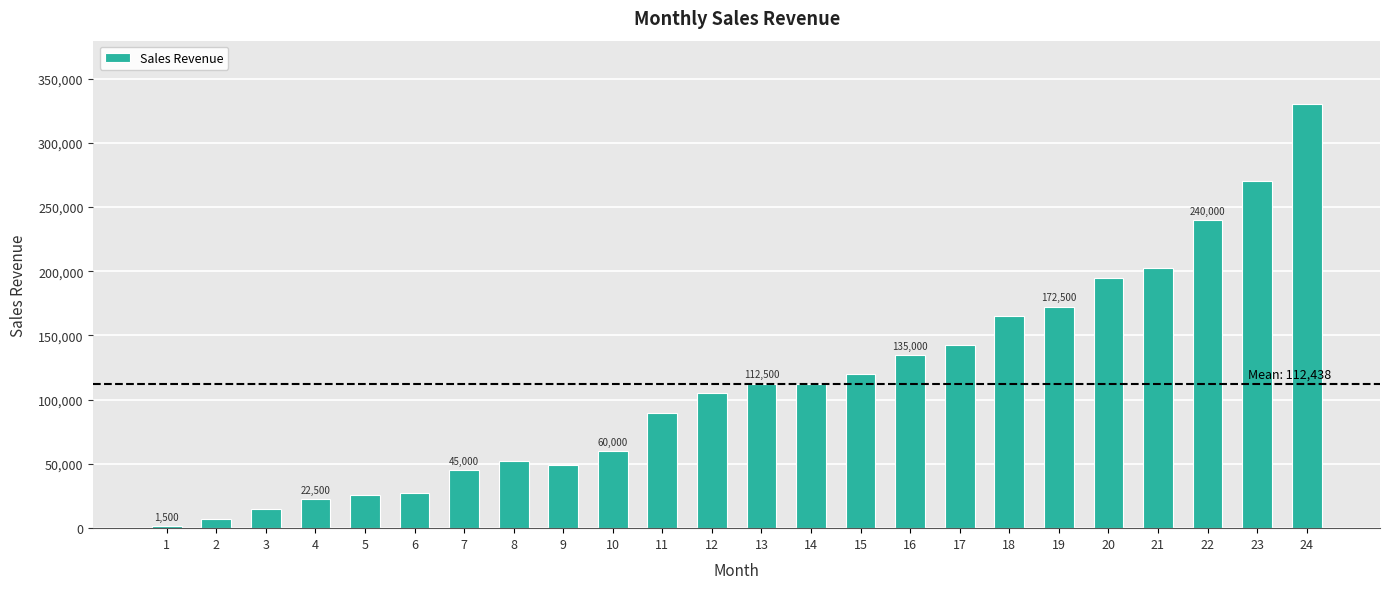

What is the sum of the values at 15 and 2?

127500